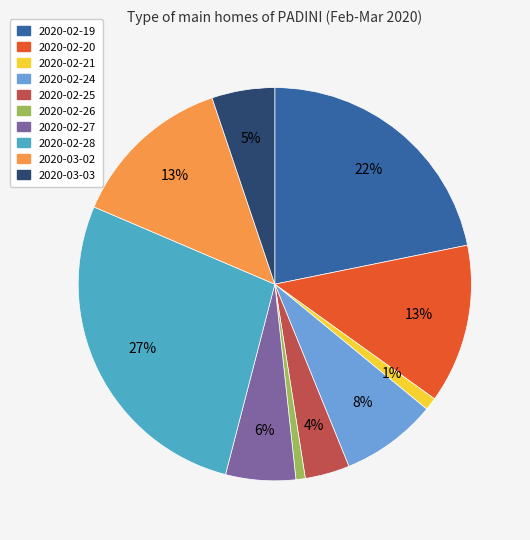

To the nearest percent, what is the difference between the 2020-02-25 and 2020-02-27 slice percentages?

2%